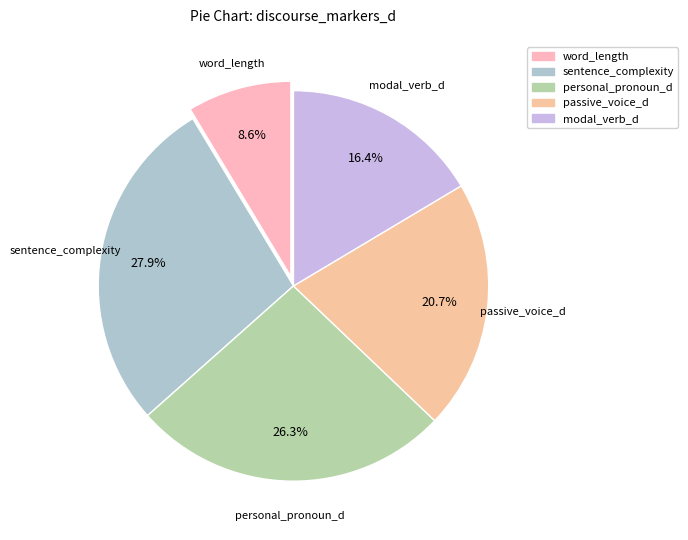

Which slice is the smallest?

word_length